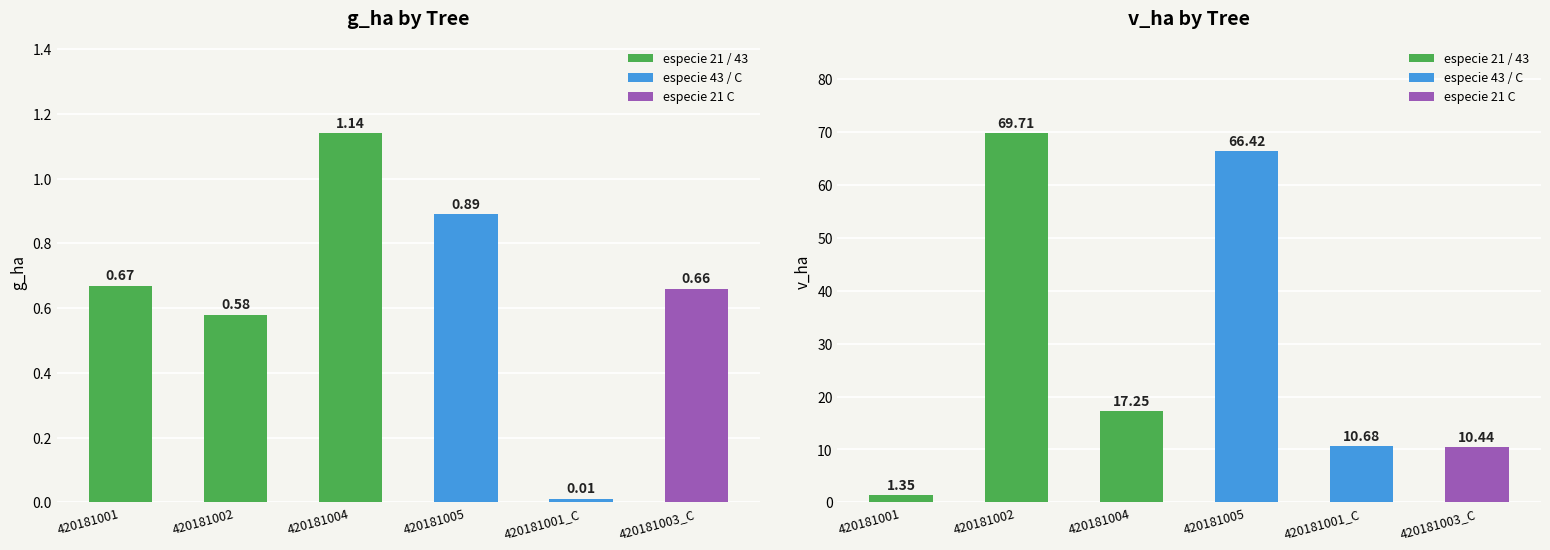

List the series in order of their peak value, lowest first.

g_ha, v_ha